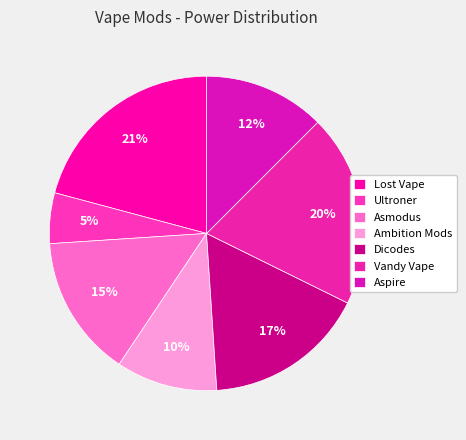

The Ultroner slice represents 1% of the pie. True or false?

False